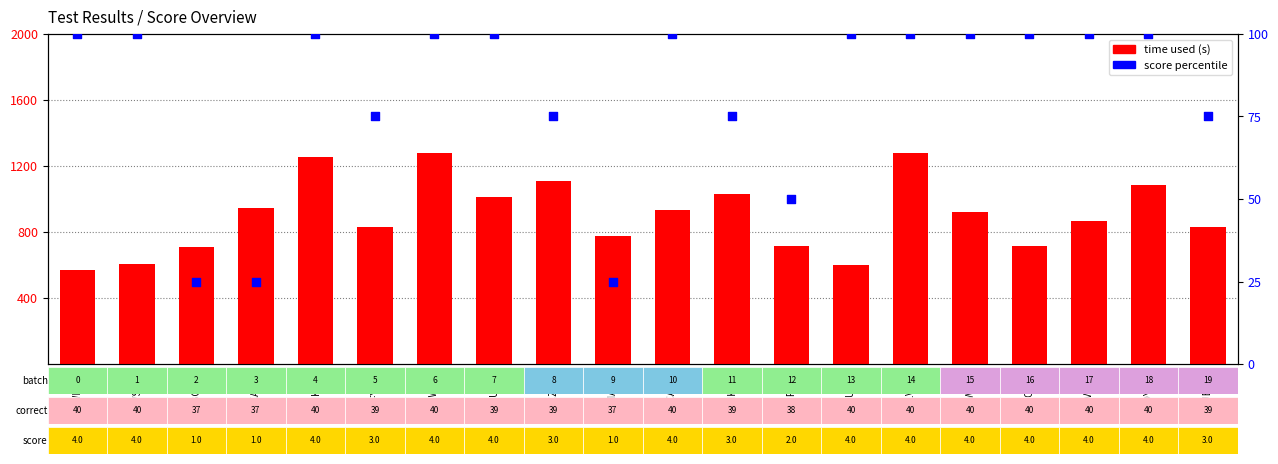

Which series has the widest spread of Y values?

time used (s)